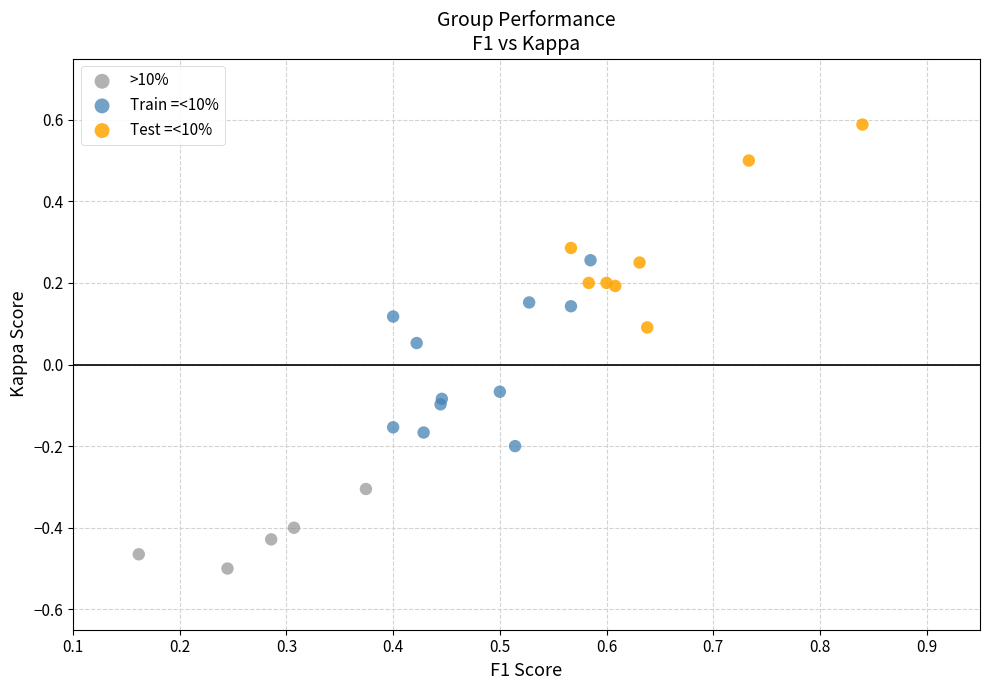

What are all the series names shown in the legend?

>10%, Train =<10%, Test =<10%